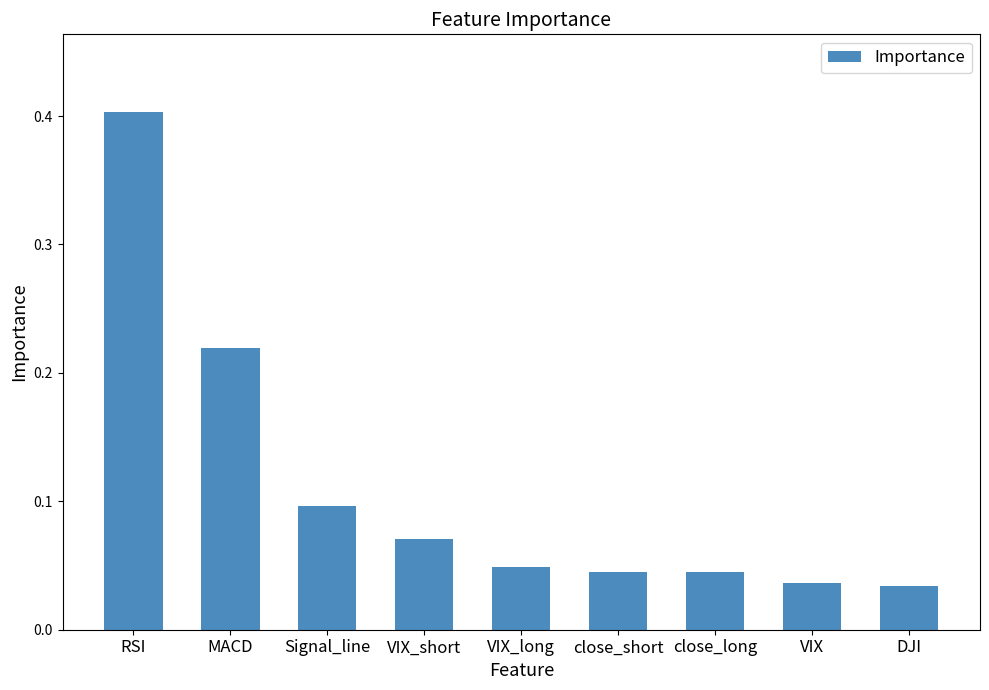

True or false: the data shows 0.1 at VIX.

False